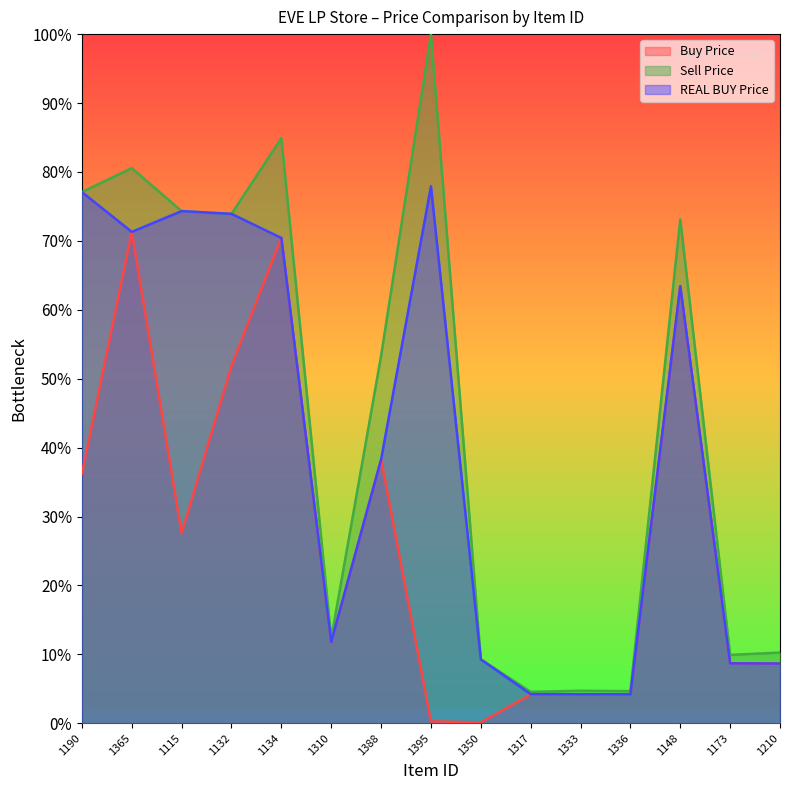

Reading left to right, list all the values displayed in this chart.

Buy Price: 0.4	0.7	0.3	0.5	0.7	0.1	0.4	0.0	0.0	0.0	0.0	0.0	0.6	0.1	0.1
Sell Price: 0.8	0.8	0.7	0.7	0.8	0.1	0.5	1.0	0.1	0.0	0.0	0.0	0.7	0.1	0.1
REAL BUY Price: 0.8	0.7	0.7	0.7	0.7	0.1	0.4	0.8	0.1	0.0	0.0	0.0	0.6	0.1	0.1